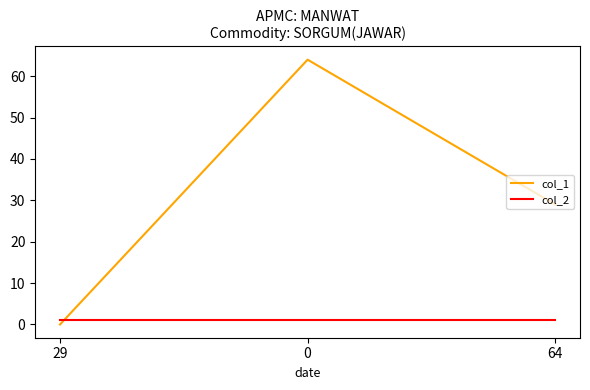

What are all the series names shown in the legend?

col_1, col_2